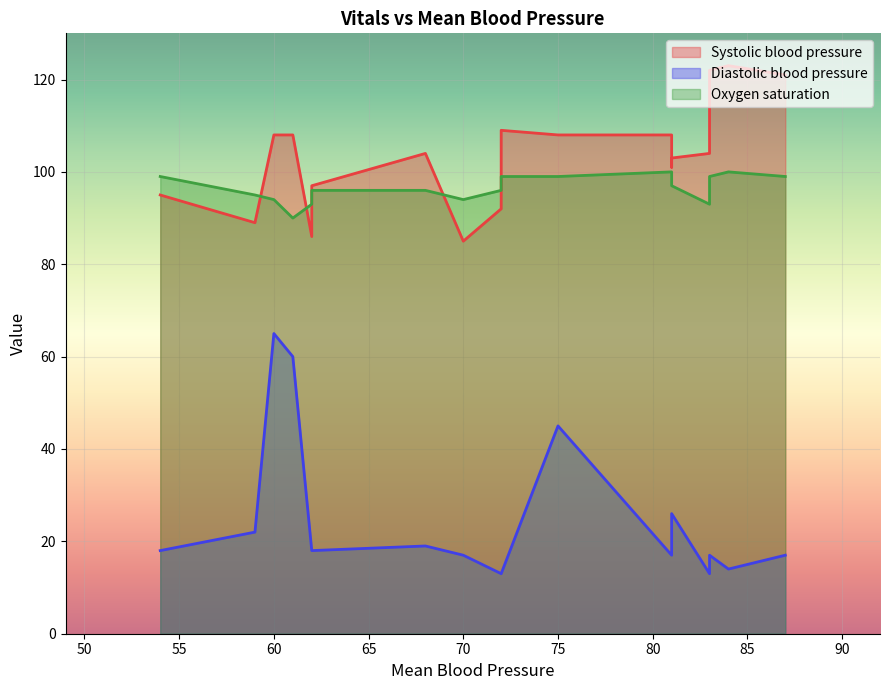

What are all the series names shown in the legend?

Systolic blood pressure, Diastolic blood pressure, Oxygen saturation